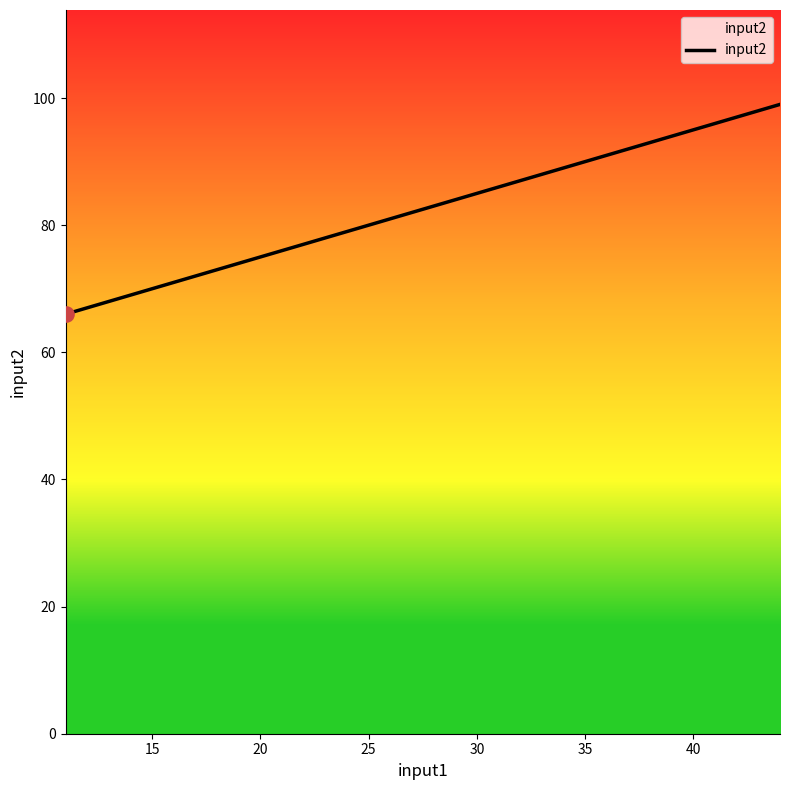

What is the smallest value displayed?

66